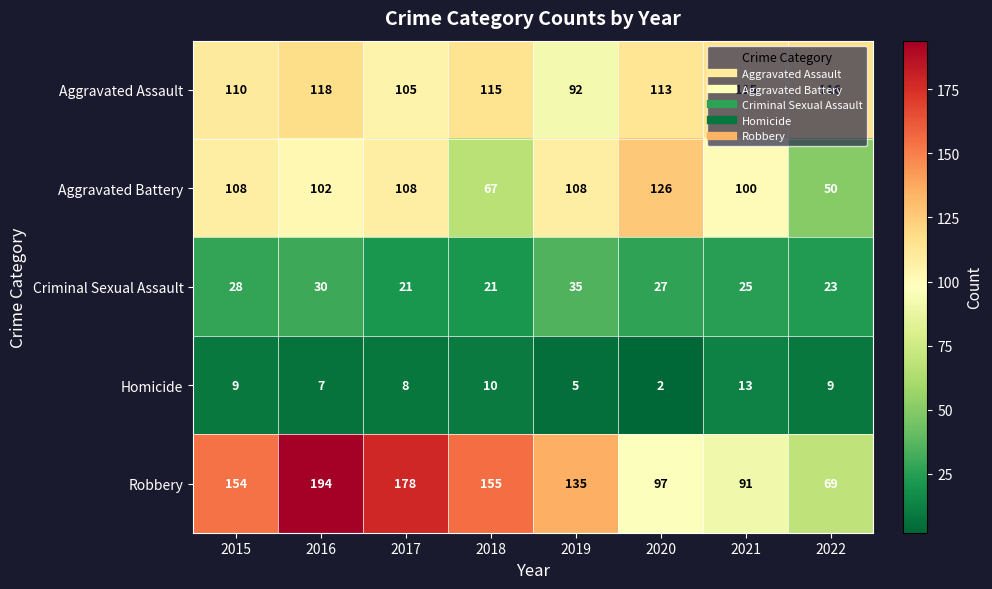

The value of Aggravated Battery at 2017 is 55. True or false?

False